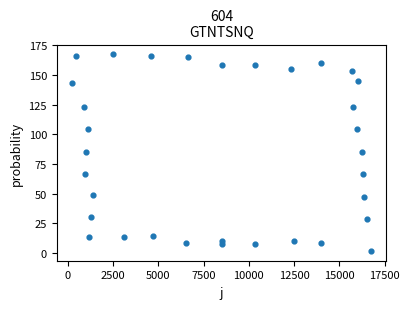

What is the range of Y values (max minus min)?

165.2